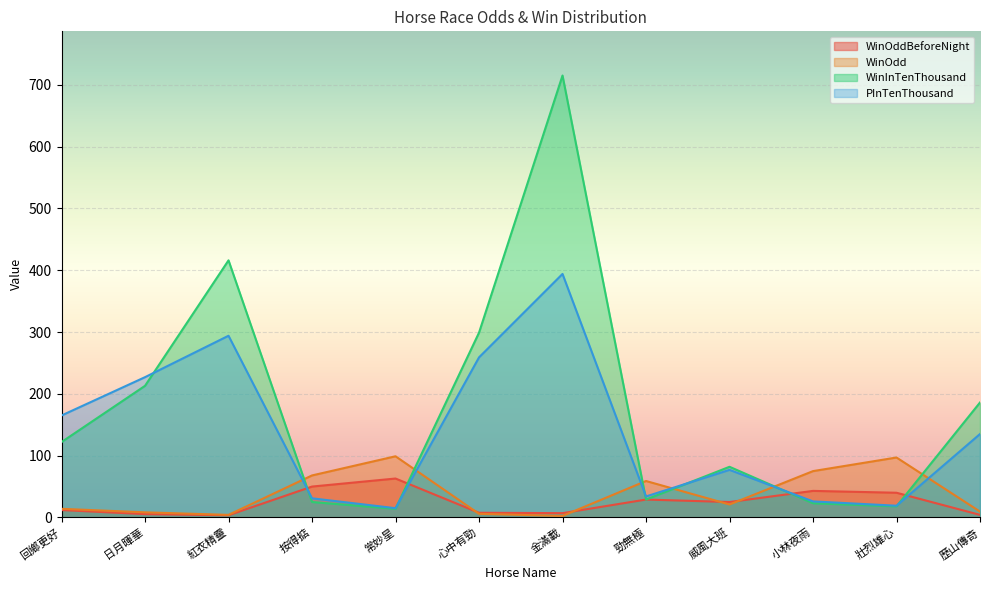

True or false: PInTenThousand has more than 0 interior local peaks.

True